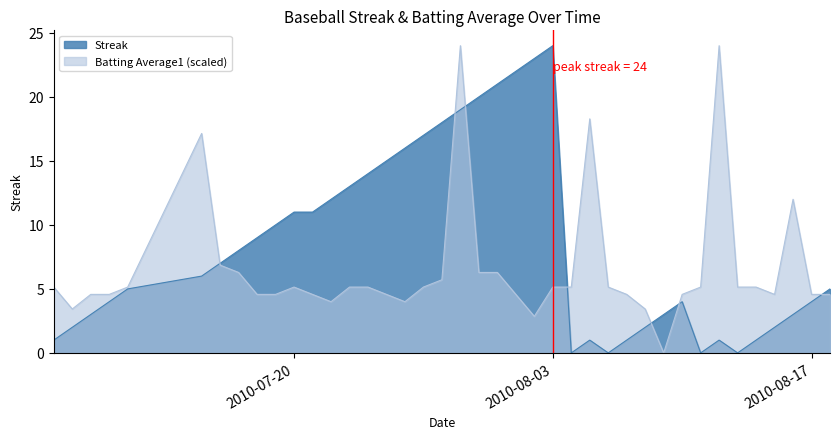

At which label is Streak closest to 12?

2010-07-22